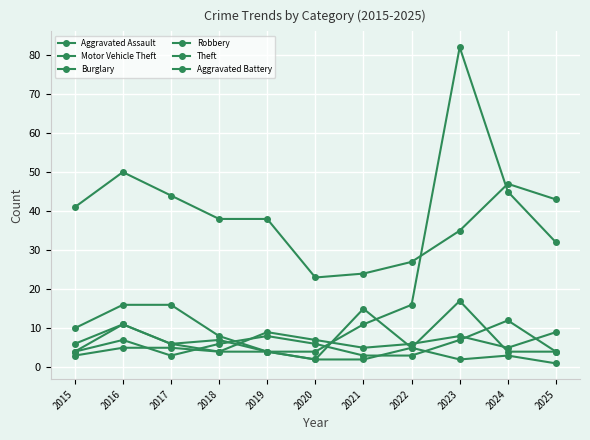

What is the highest value of the Motor Vehicle Theft series?

82